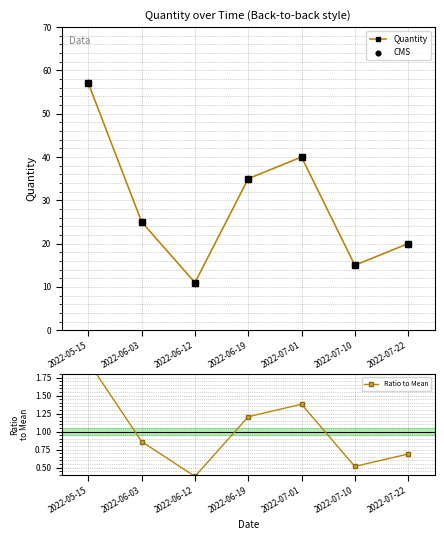

At which category is the sum across all series the highest?

2022-05-15